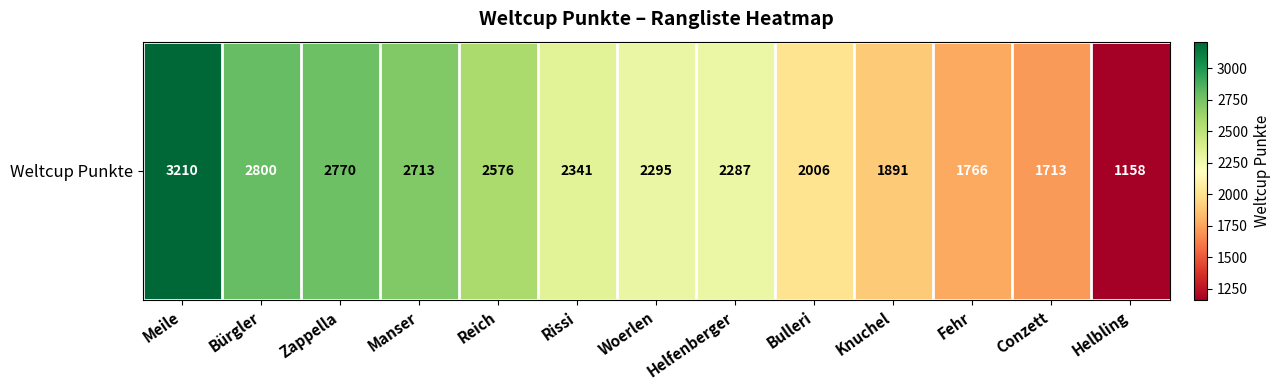

Rank the categories by value from lowest to highest.

Helbling, Conzett, Fehr, Knuchel, Bulleri, Helfenberger, Woerlen, Rissi, Reich, Manser, Zappella, Bürgler, Meile